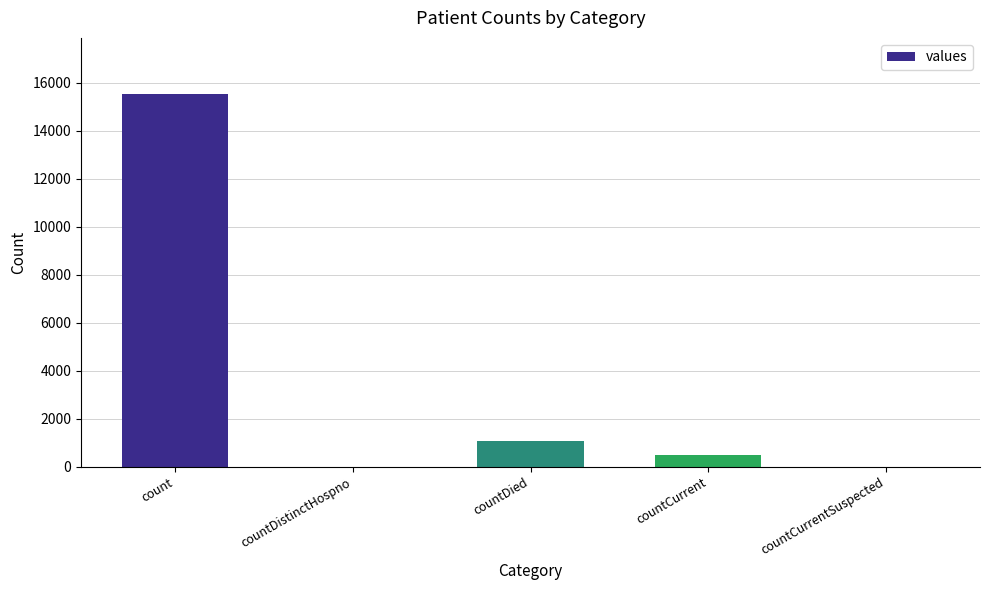

What value does the data have at count?

15532